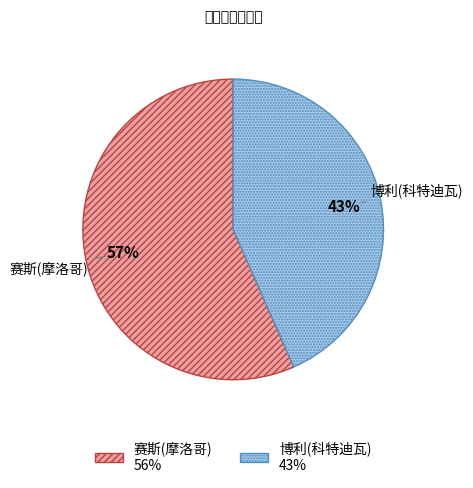

Combined, do 博利(科特迪瓦) and 赛斯(摩洛哥) account for over 50%?

Yes